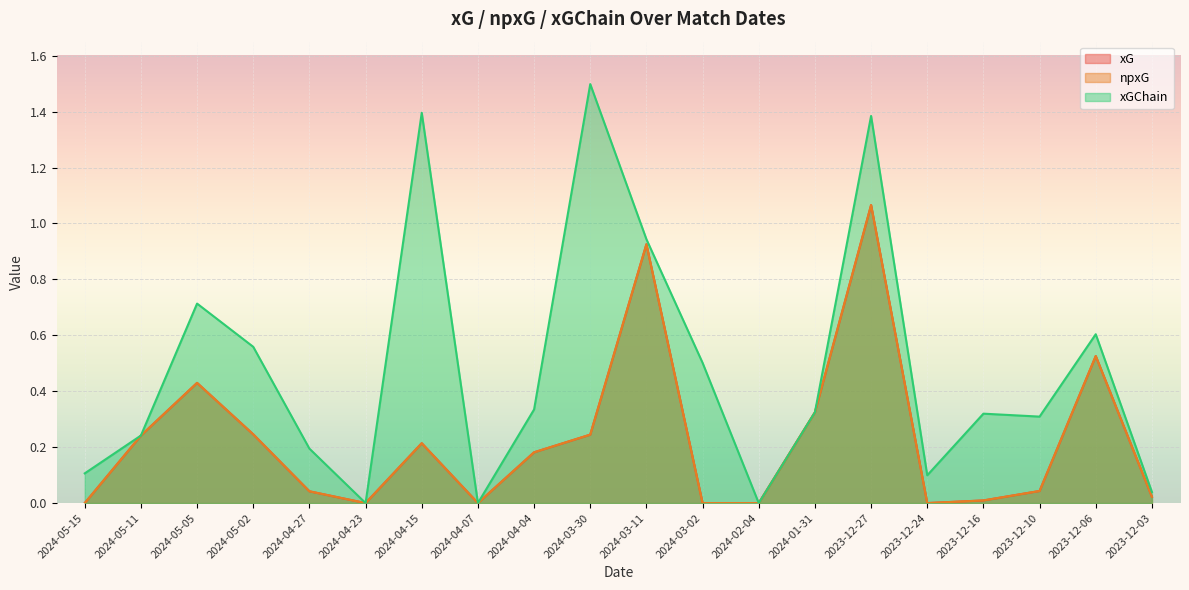

Which has a higher value, 2023-12-06 or 2024-05-11?

2023-12-06